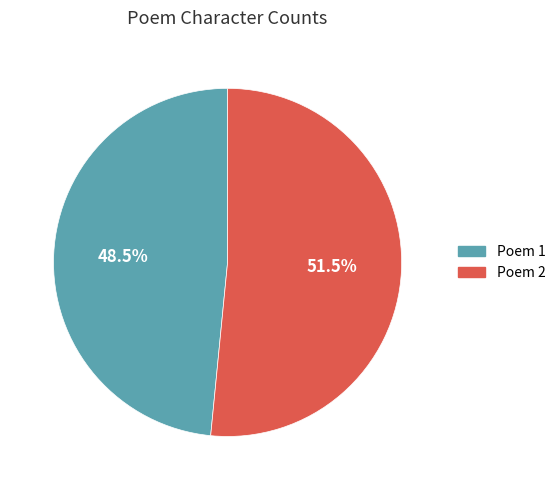

Is Poem 2 the majority of the pie?

Yes